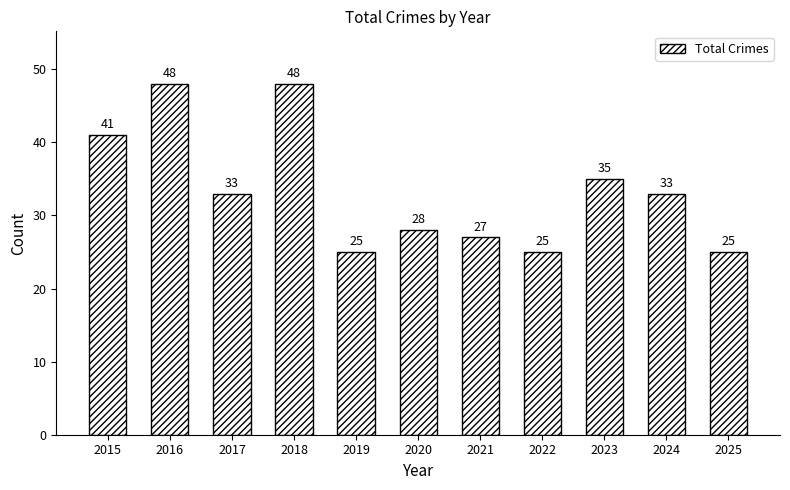

True or false: the data shows 28 at 2020.

True